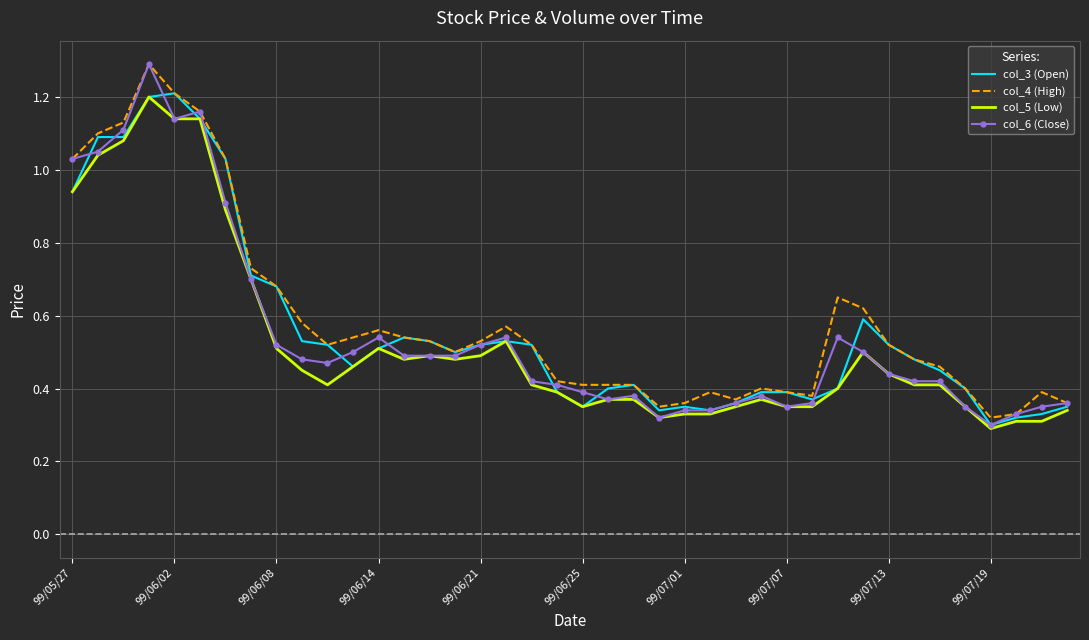

Which series has the largest range (max minus min)?

col_6 (Close)